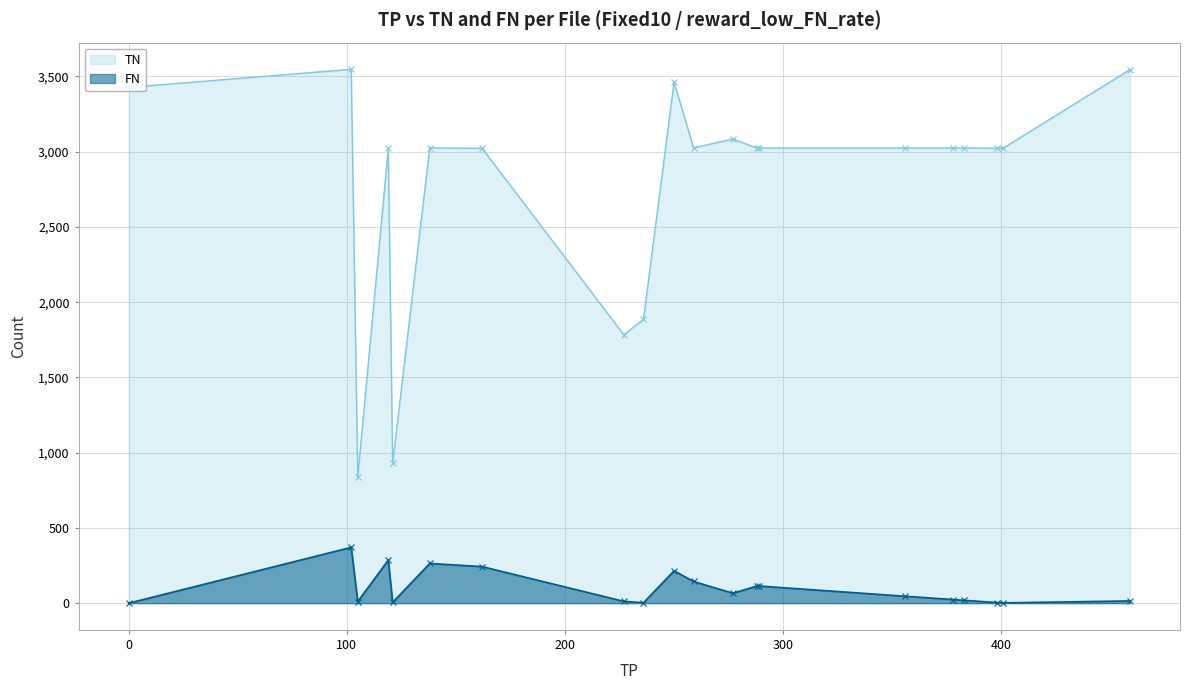

How many data points does each series have?

20